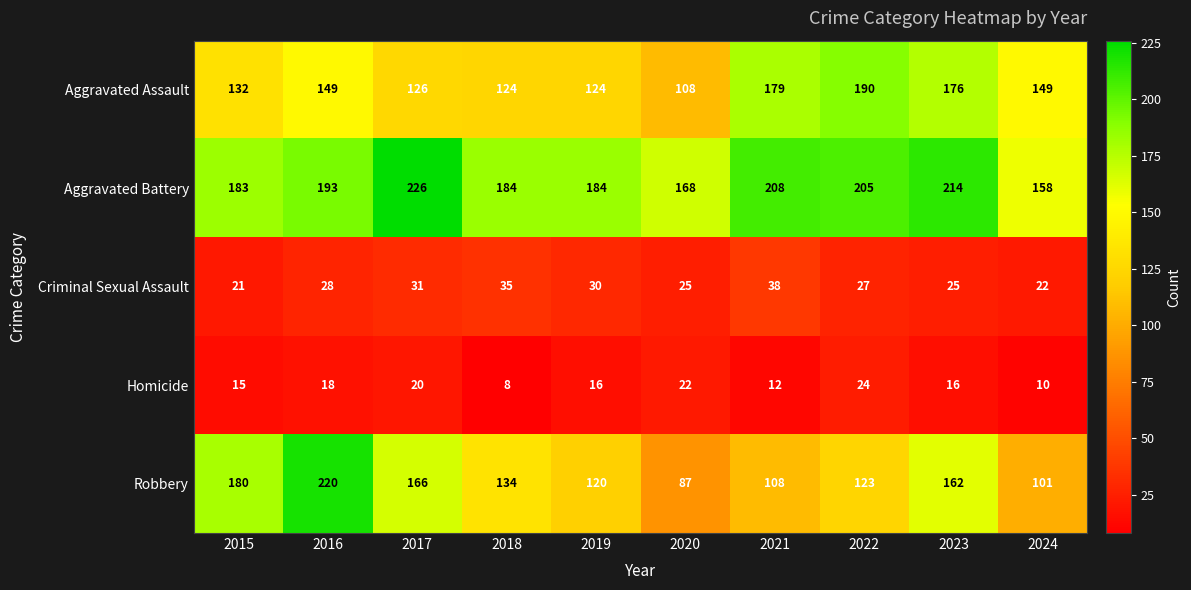

At which label is Criminal Sexual Assault closest to 29?

2016